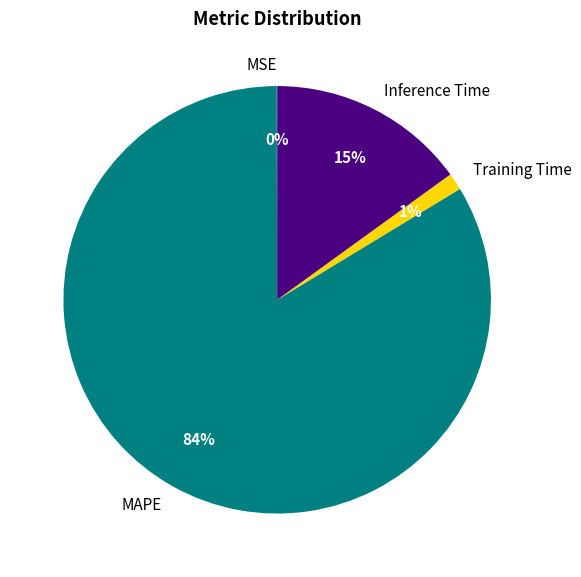

To the nearest percent, what is the combined percentage of Training Time and MAPE?

85%